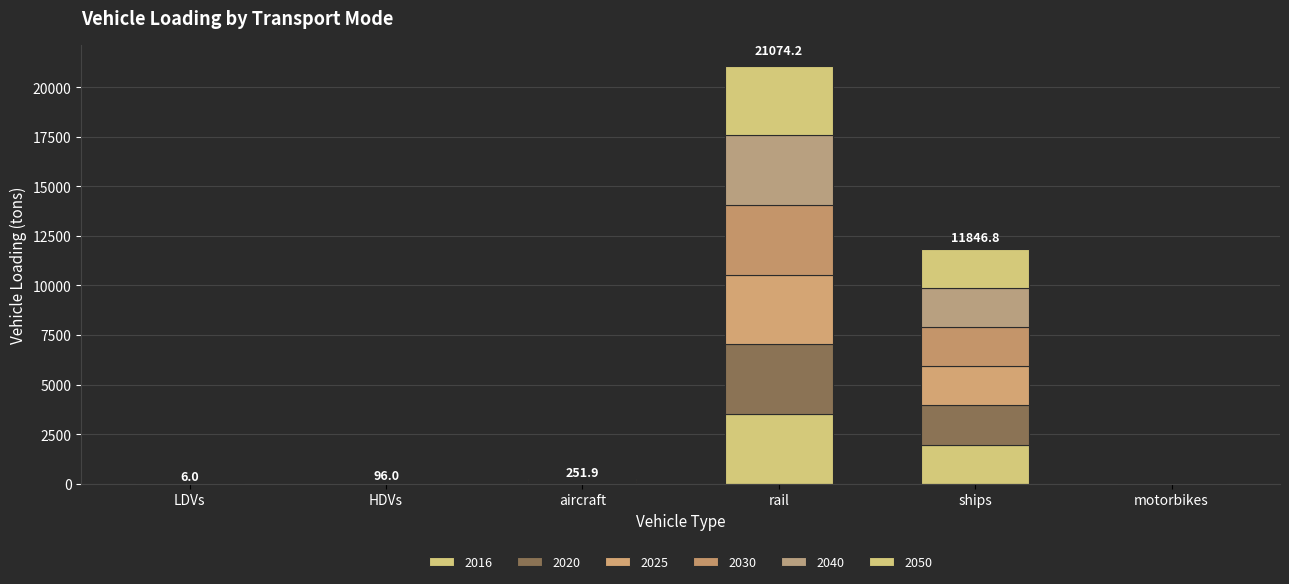

Between LDVs and motorbikes, which is larger?

LDVs